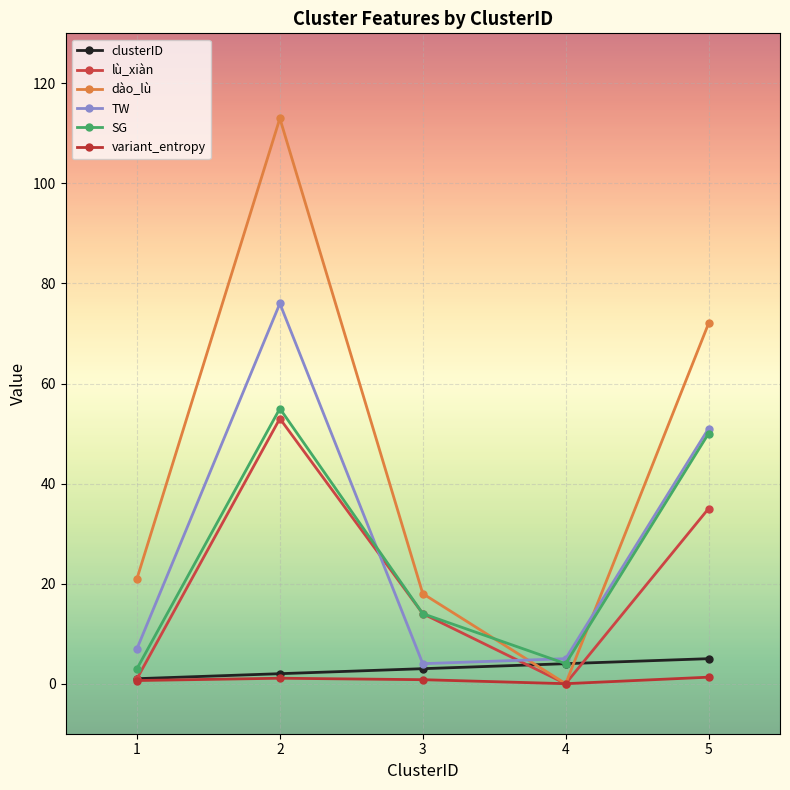

Rank the series at 3 from lowest to highest value.

variant_entropy, clusterID, TW, lù_xiàn, SG, dào_lù